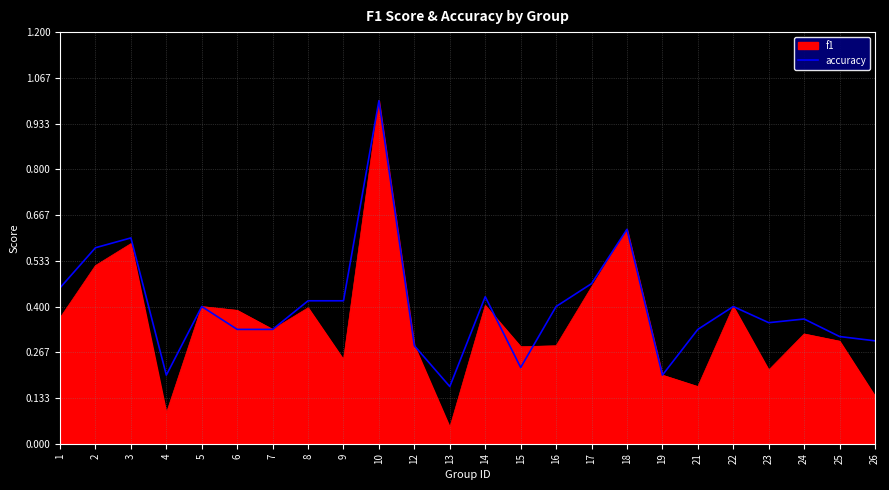

Between 19 and 21, which series saw the biggest shift?

accuracy